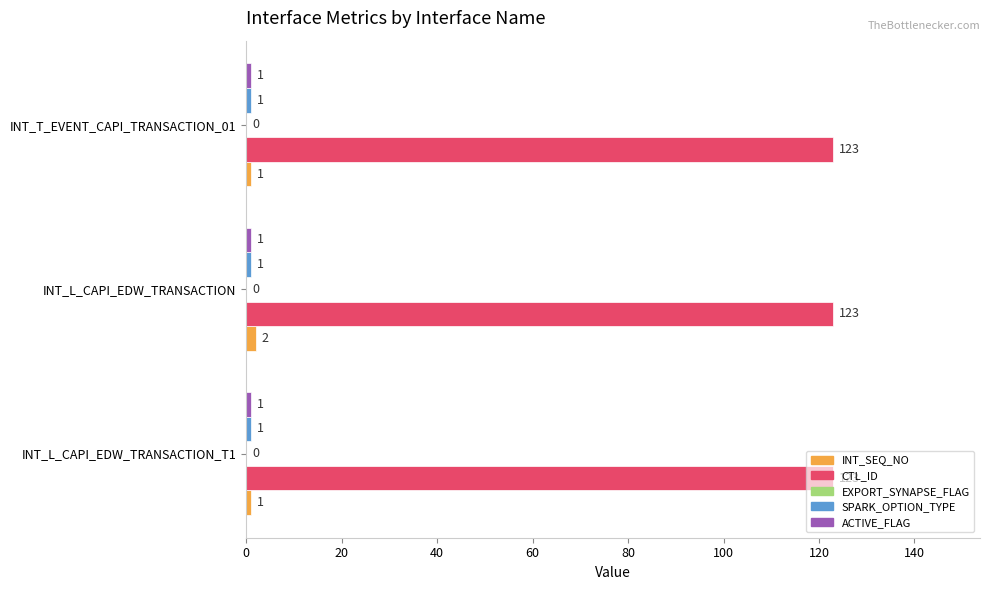

What is the total value across all series at INT_L_CAPI_EDW_TRANSACTION?

127